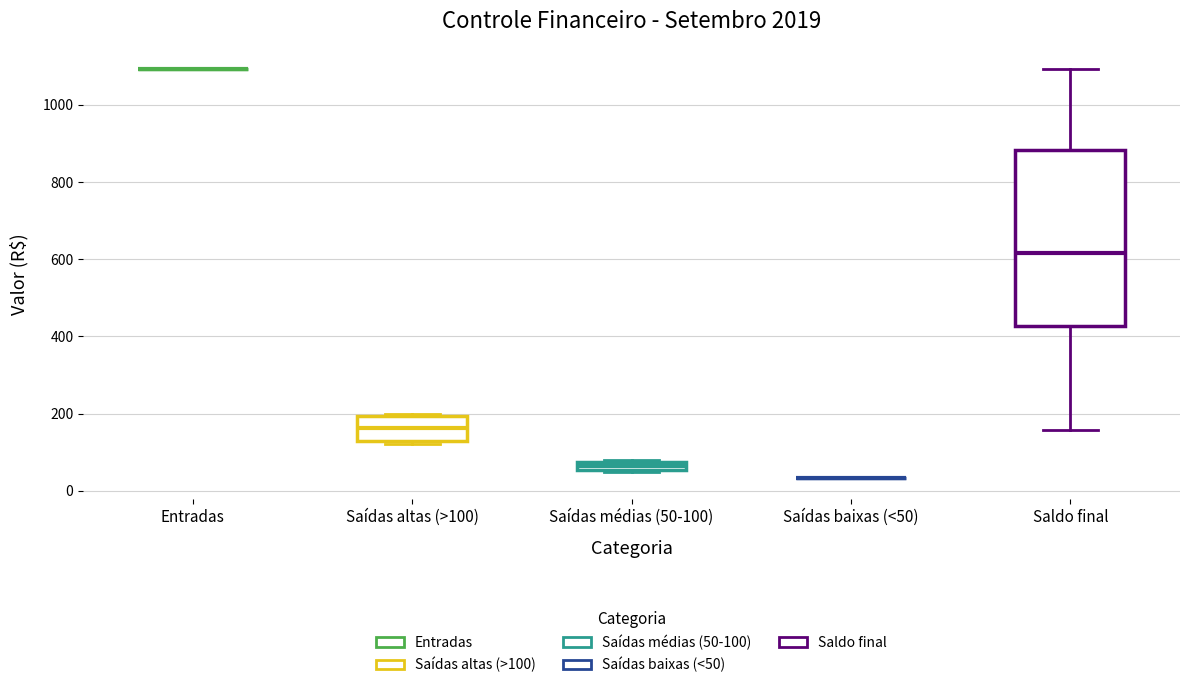

Where is the upper edge of the box for Saídas médias (50-100) on the y-axis? The values are not printed on the chart, so give them approximately, as read against the axis.

80